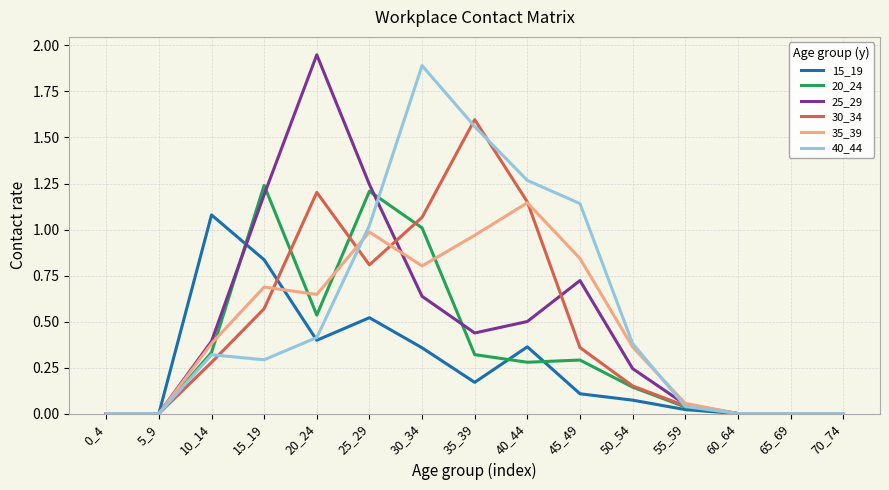

The value of 15_19 at 60_64 is 0.6. True or false?

False